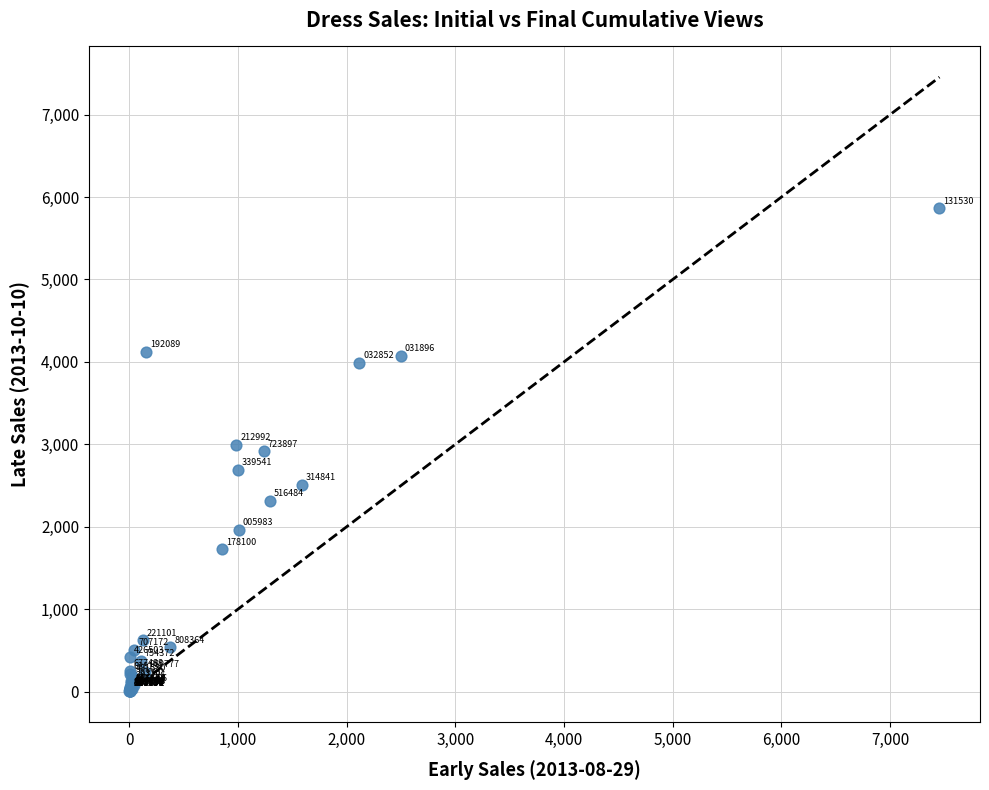

What Y value in the scatter plot is closest to 2933?

2914